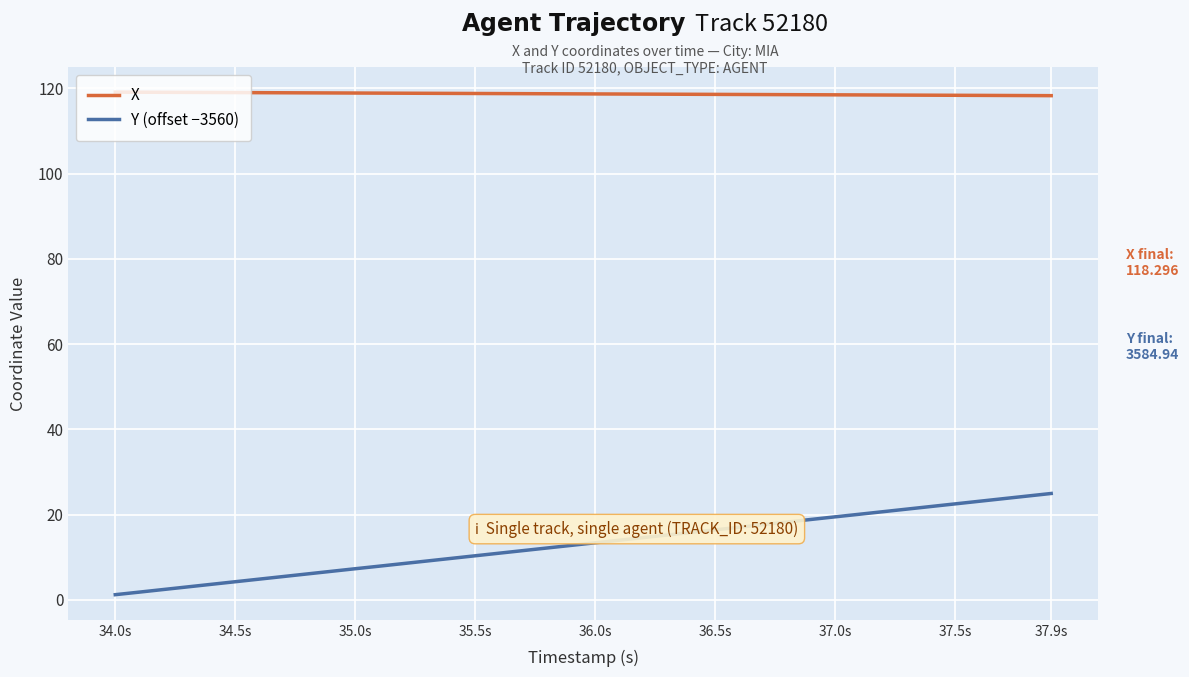

List the series in order of their peak value, lowest first.

Y (offset −3560), X